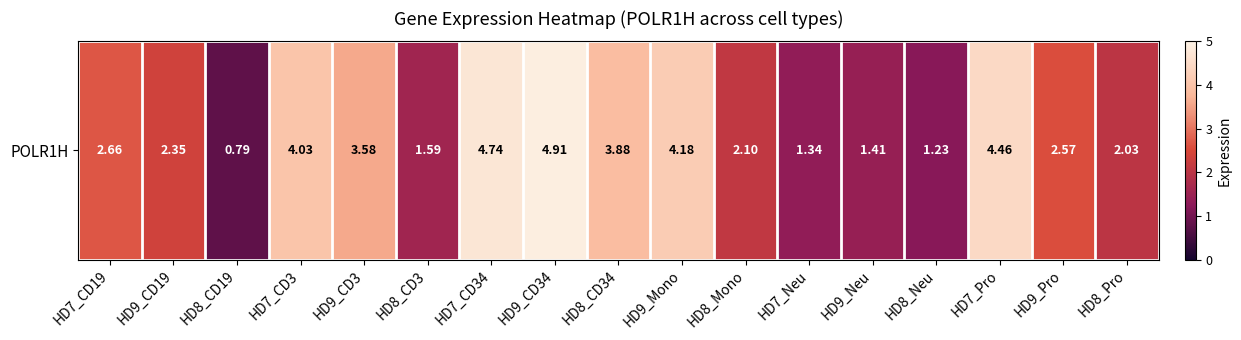

Which has a higher value, HD9_CD3 or HD7_Pro?

HD7_Pro